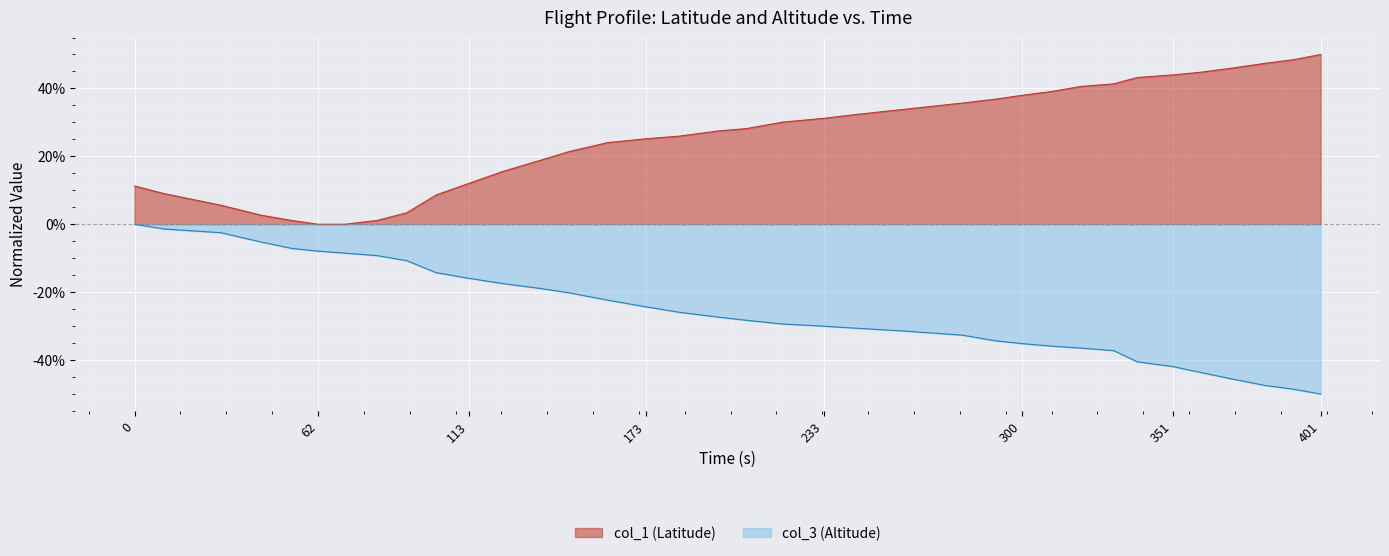

True or false: col_3 and col_1 intersect in this chart.

False